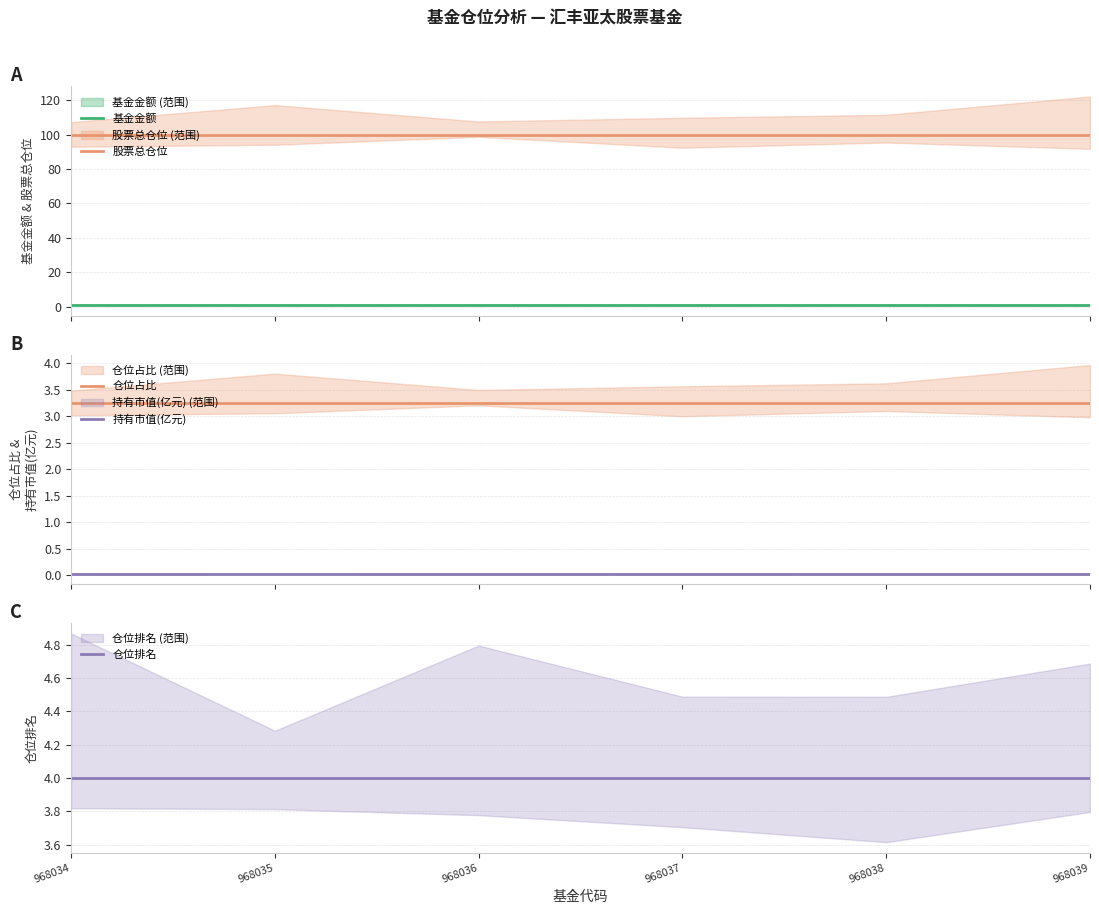

The value of 仓位占比 at 968035 is 3.2. True or false?

True